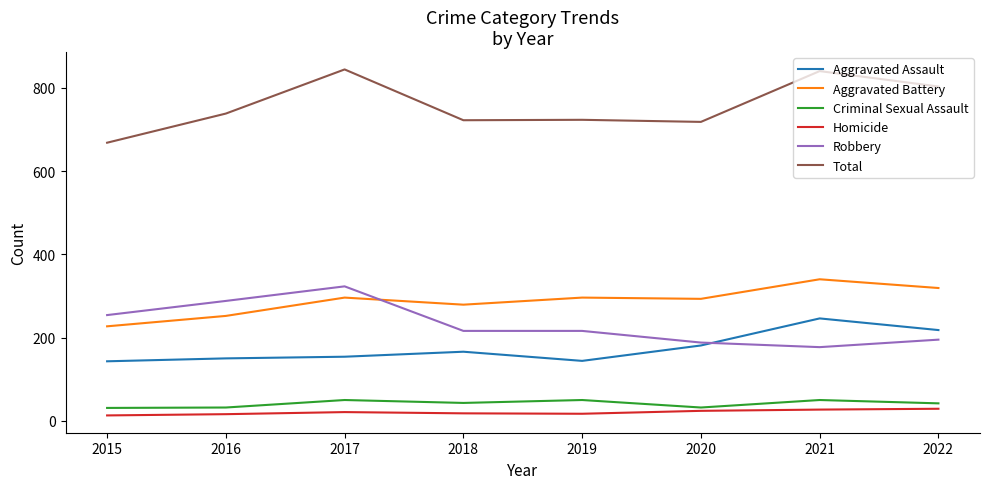

The Aggravated Assault series shows 181 at 2020. True or false?

True